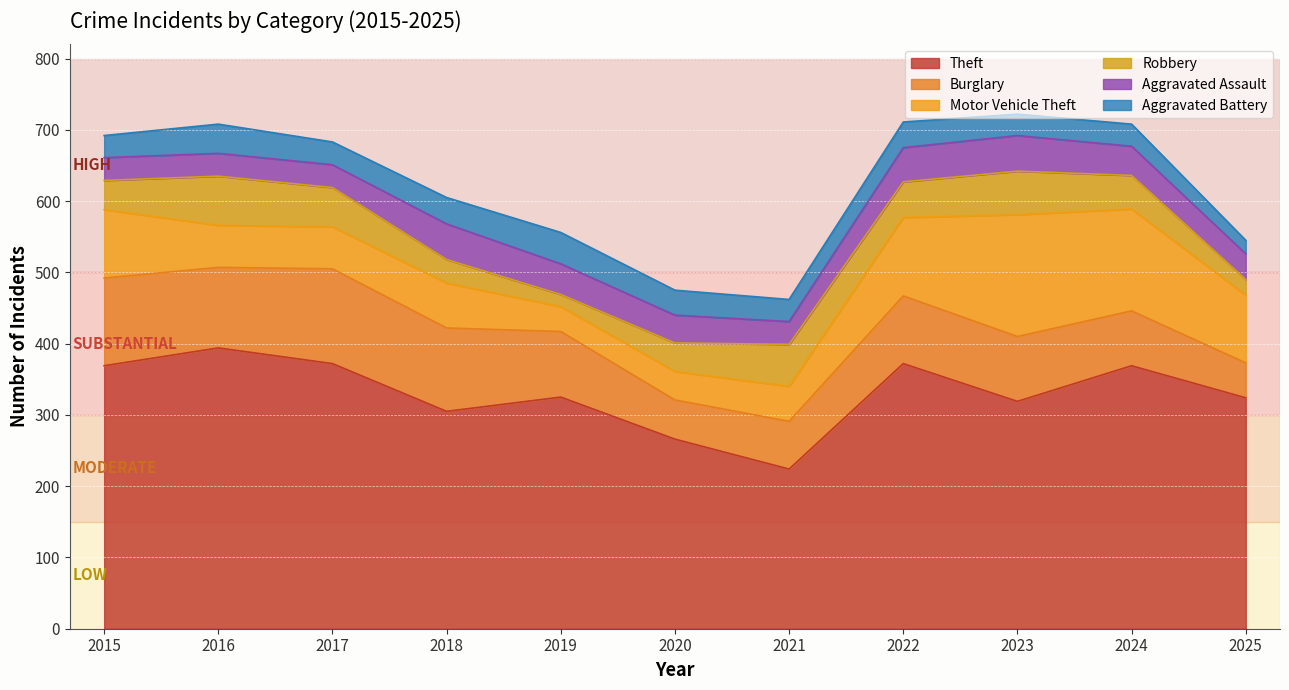

What are all the series names shown in the legend?

Theft, Burglary, Motor Vehicle Theft, Robbery, Aggravated Assault, Aggravated Battery